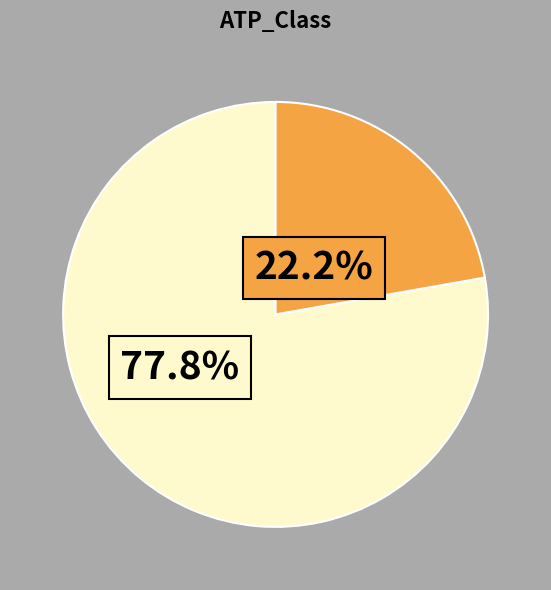

Is there any slice that represents more than half of the pie?

Yes